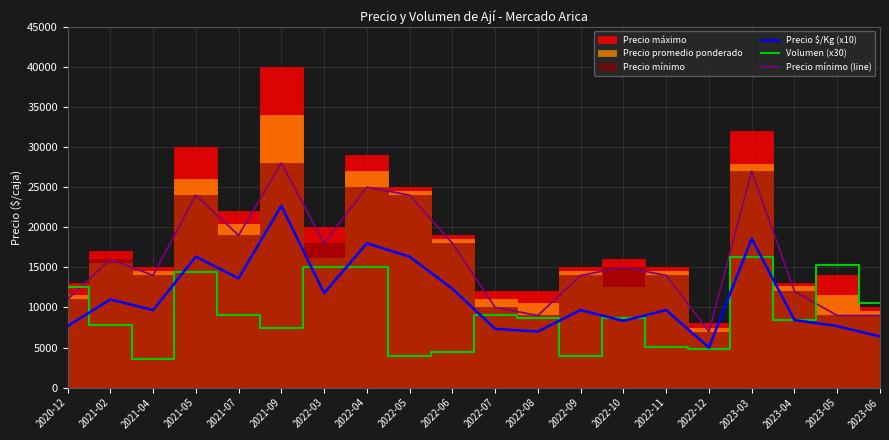

Reading right to left, what are all the values shown in this chart?

Precio $/Kg (x10): 6380	7670	8430	18580	5000	9670	8330	9670	7000	7330	12330	16330	18000	11780	22670	13630	16330	9670	11000	7670
Volumen (x30): 10500	15300	8400	16350	4800	5100	8700	3900	8700	9000	4500	3900	15000	15000	7500	9000	14400	3600	7800	12600
Precio mínimo (line): 9000	9000	12000	27000	7000	14000	15000	14000	9000	10000	18000	24000	25000	18000	28000	19000	24000	14000	16000	11000